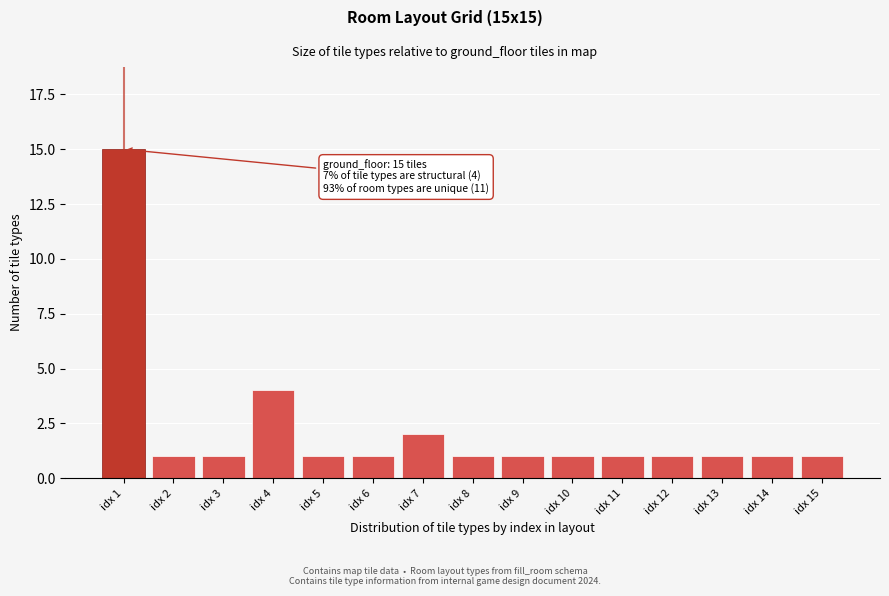

Reading left to right, extract all data points from this chart.

idx 1=15	idx 2=1	idx 3=1	idx 4=4	idx 5=1	idx 6=1	idx 7=2	idx 8=1	idx 9=1	idx 10=1	idx 11=1	idx 12=1	idx 13=1	idx 14=1	idx 15=1